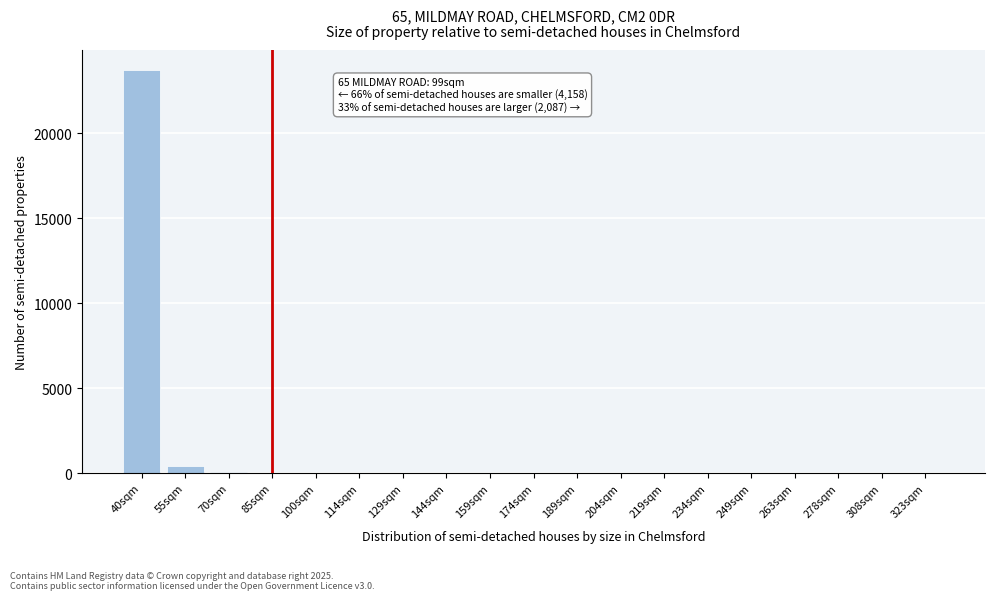

What is the change in value from 40sqm to 234sqm?

-23725